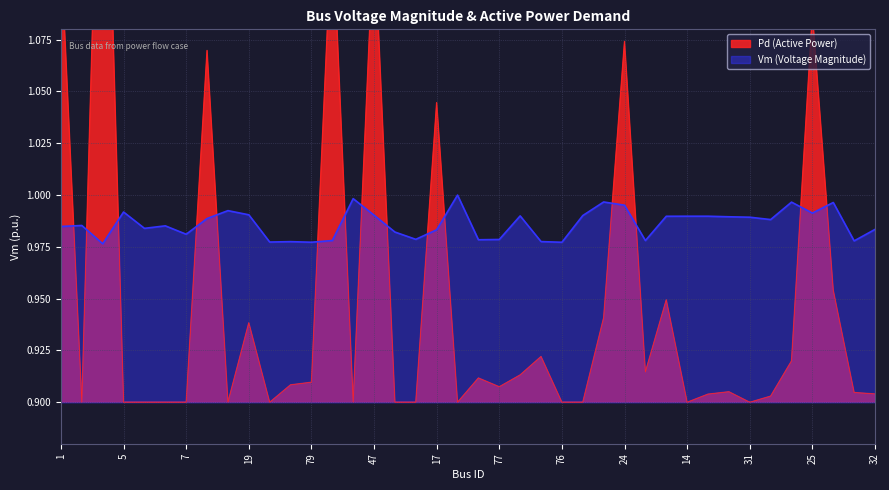

The Vm series shows 1.5 at 78. True or false?

False